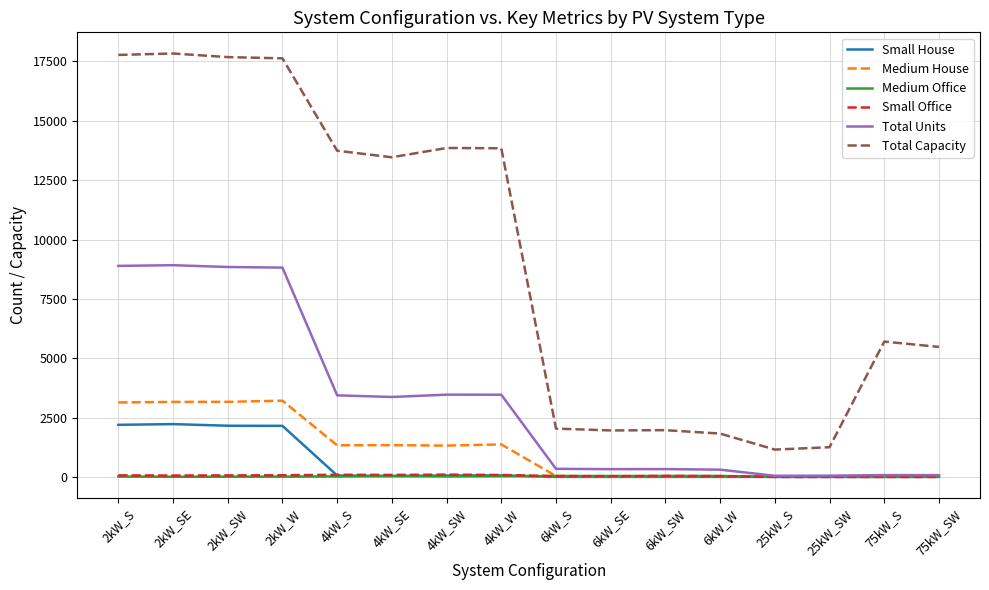

Which series has the widest spread of values?

Total Capacity